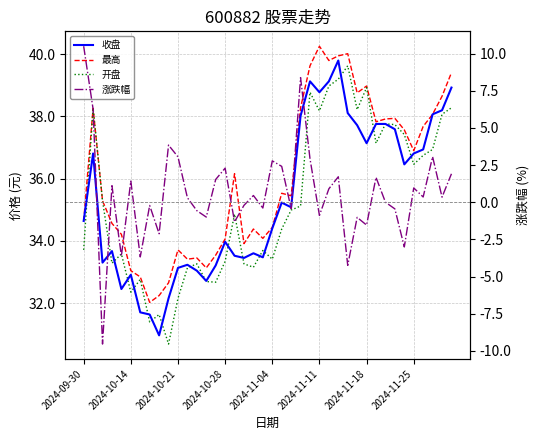

True or false: 开盘 and 涨跌幅 cross at least once.

False